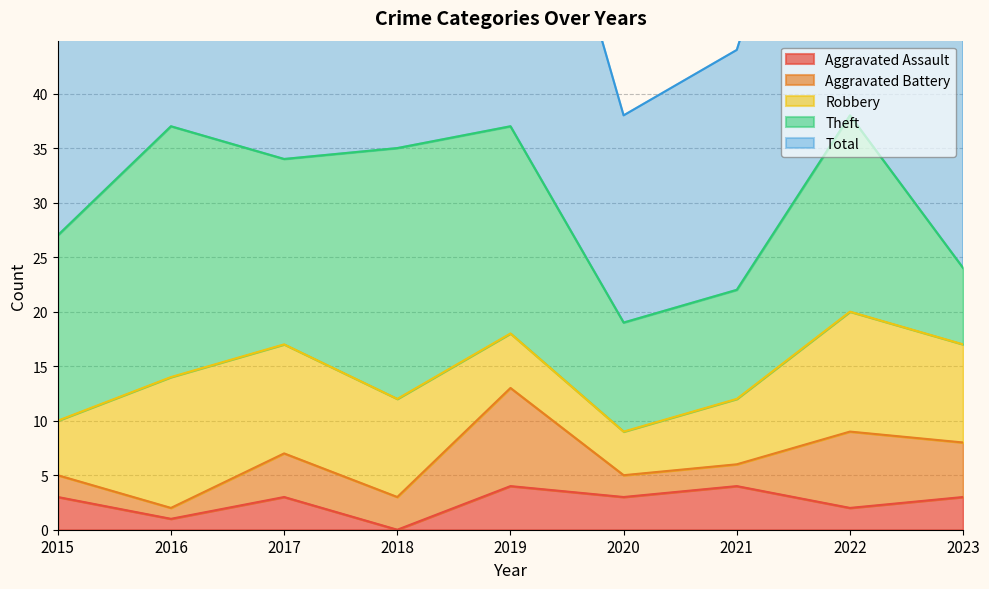

Rank the series by their maximum value, from lowest to highest.

Aggravated Assault, Aggravated Battery, Robbery, Theft, Total